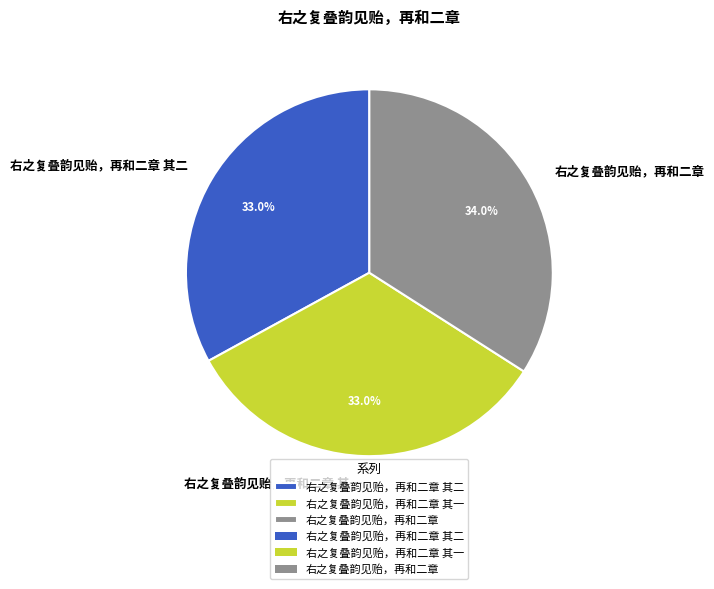

To the nearest percent, what is the average slice percentage?

33%